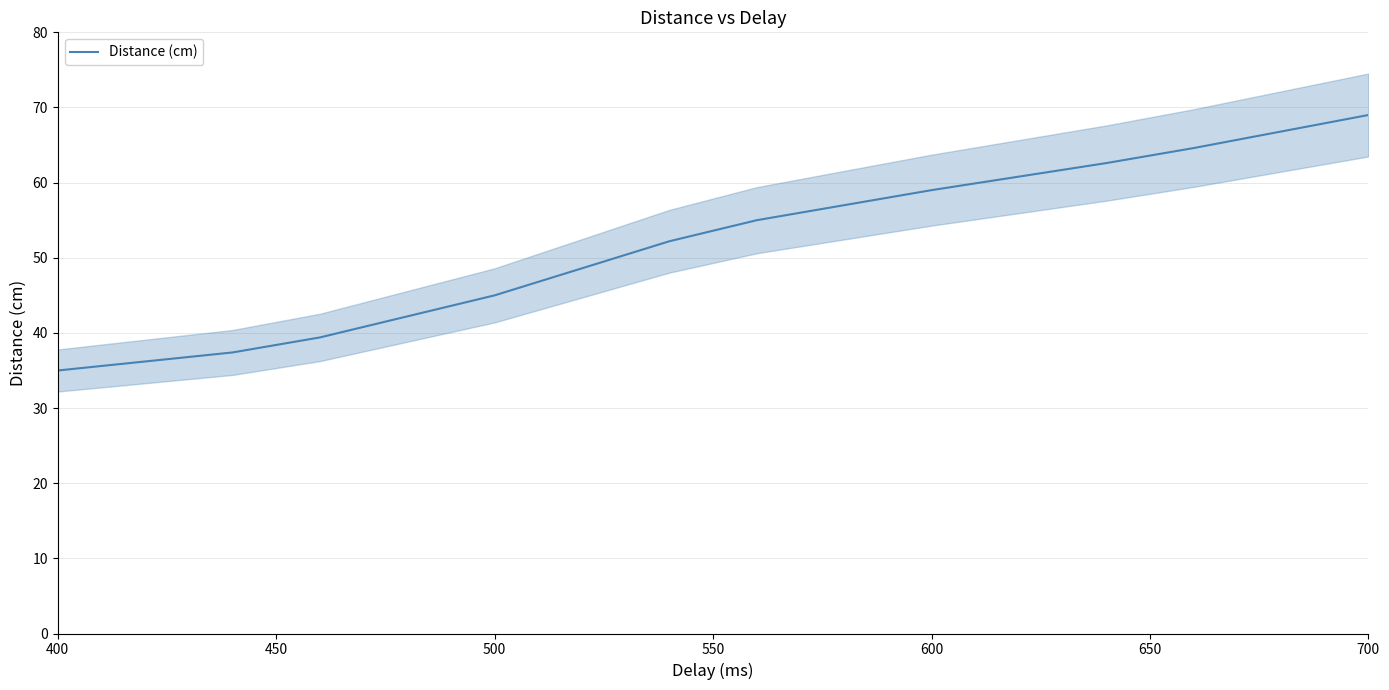

The Distance (cm) series shows 67.7 at 500. True or false?

False